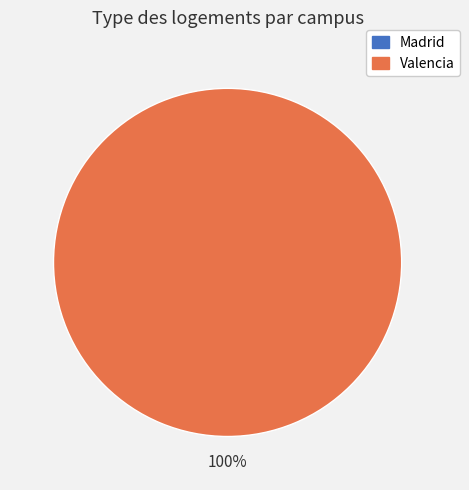

How many slices are in this pie chart?

2